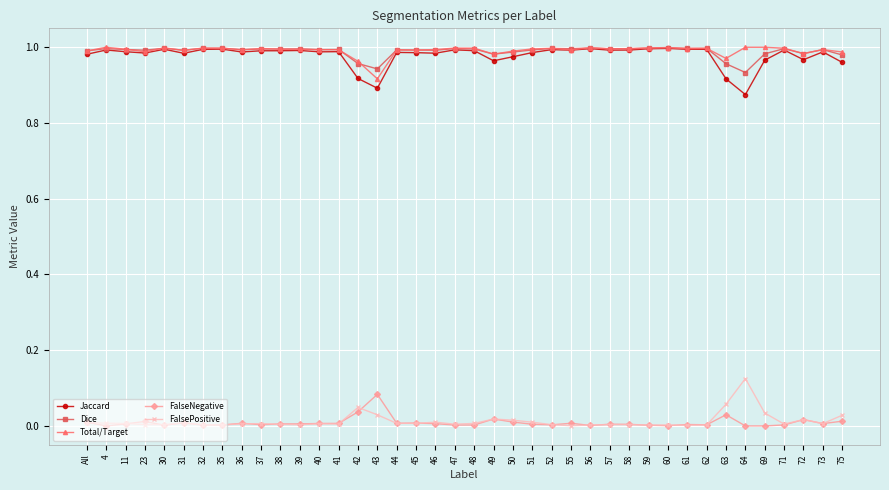

At which label does Total/Target reach its minimum?

43